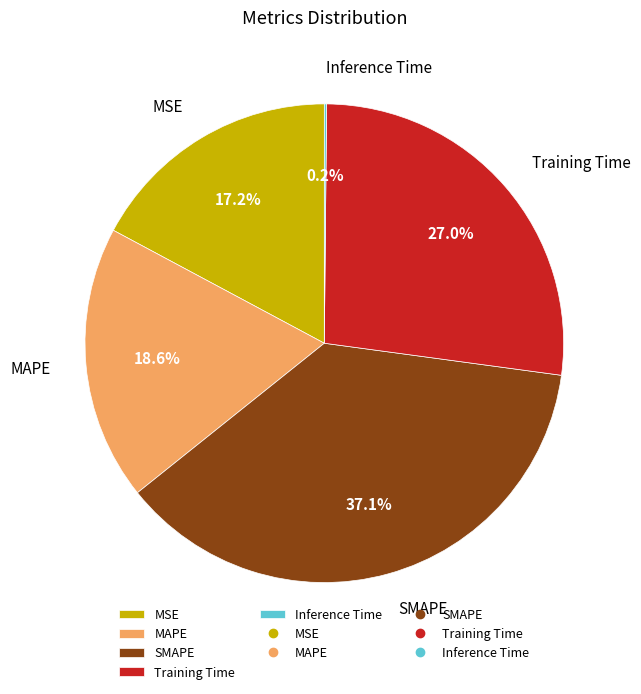

Which category has the biggest portion of the pie?

SMAPE